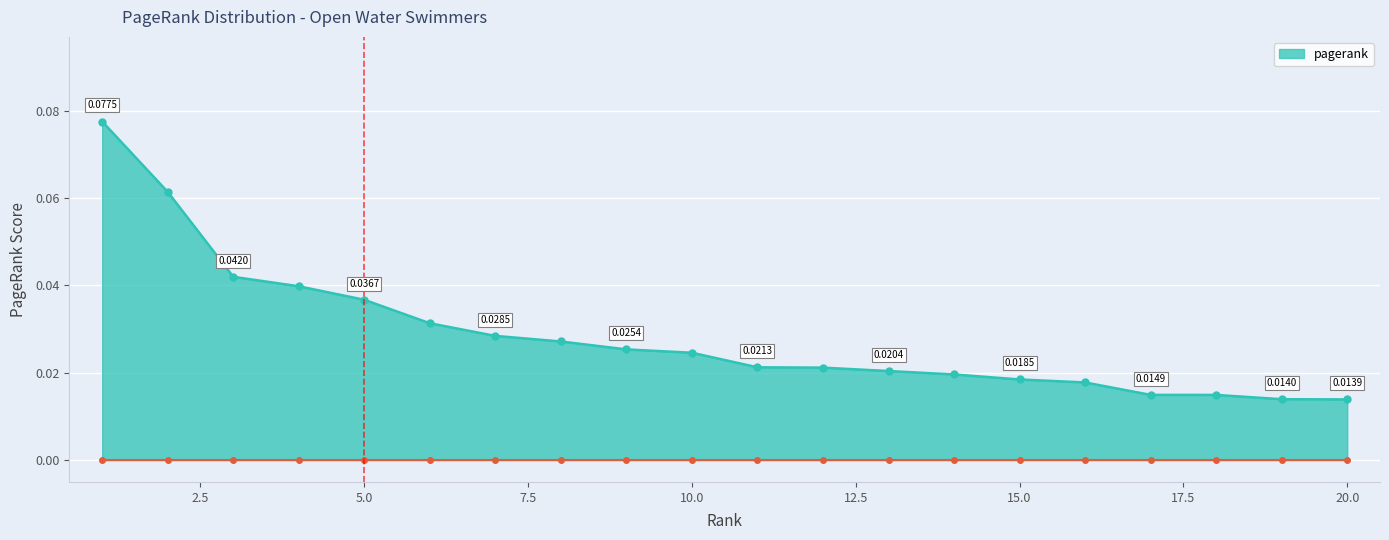

What is the sum of all values?

0.6